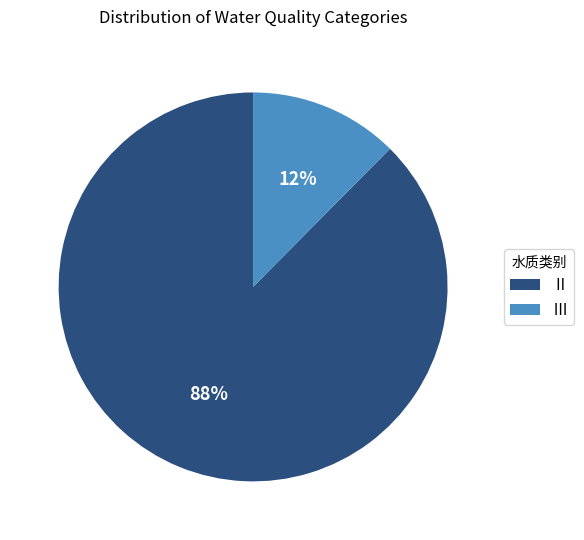

Is there any slice that represents more than half of the pie?

Yes